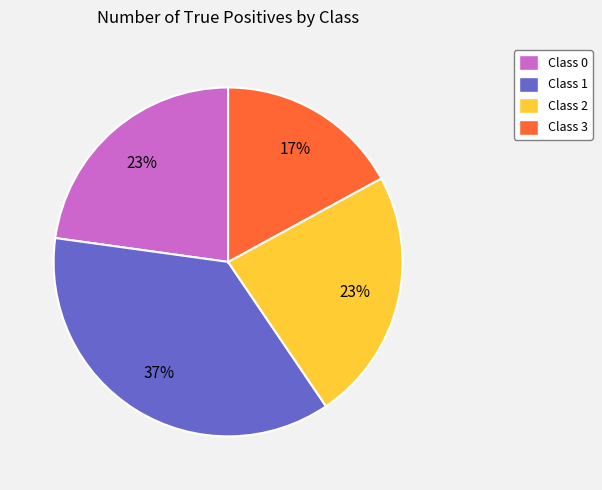

To the nearest percent, what is the average slice percentage?

25%